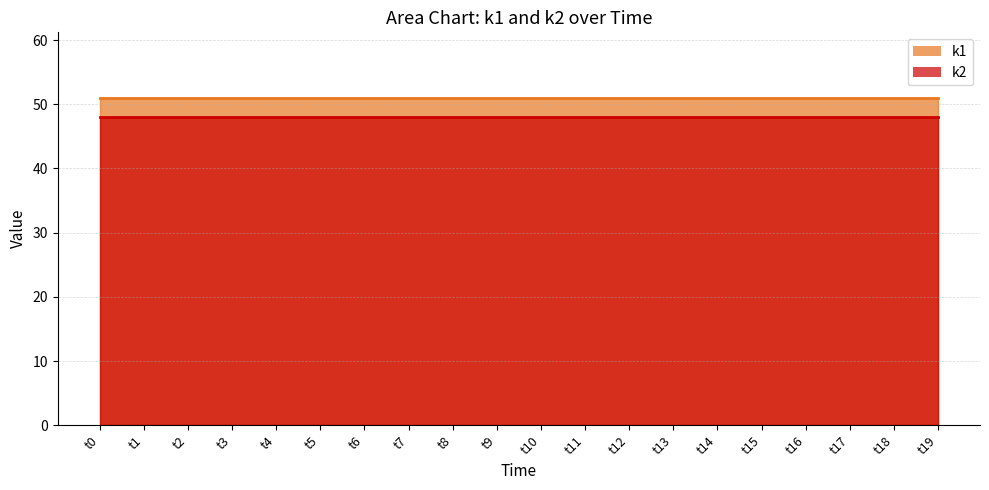

Is the value of k2 at t2 greater than the value of k1 at t7?

No